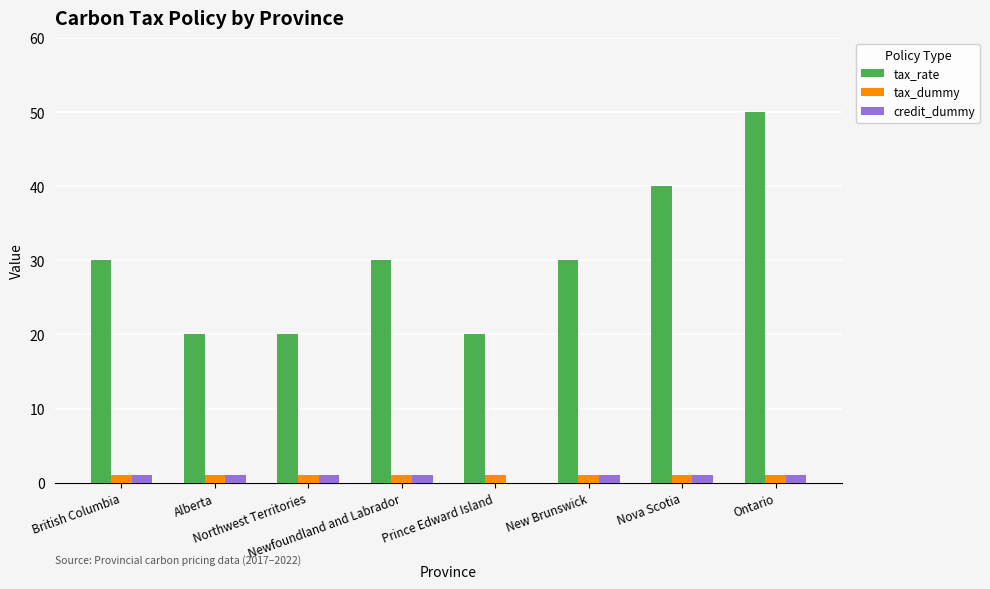

What is the sum of all tax_dummy values?

8